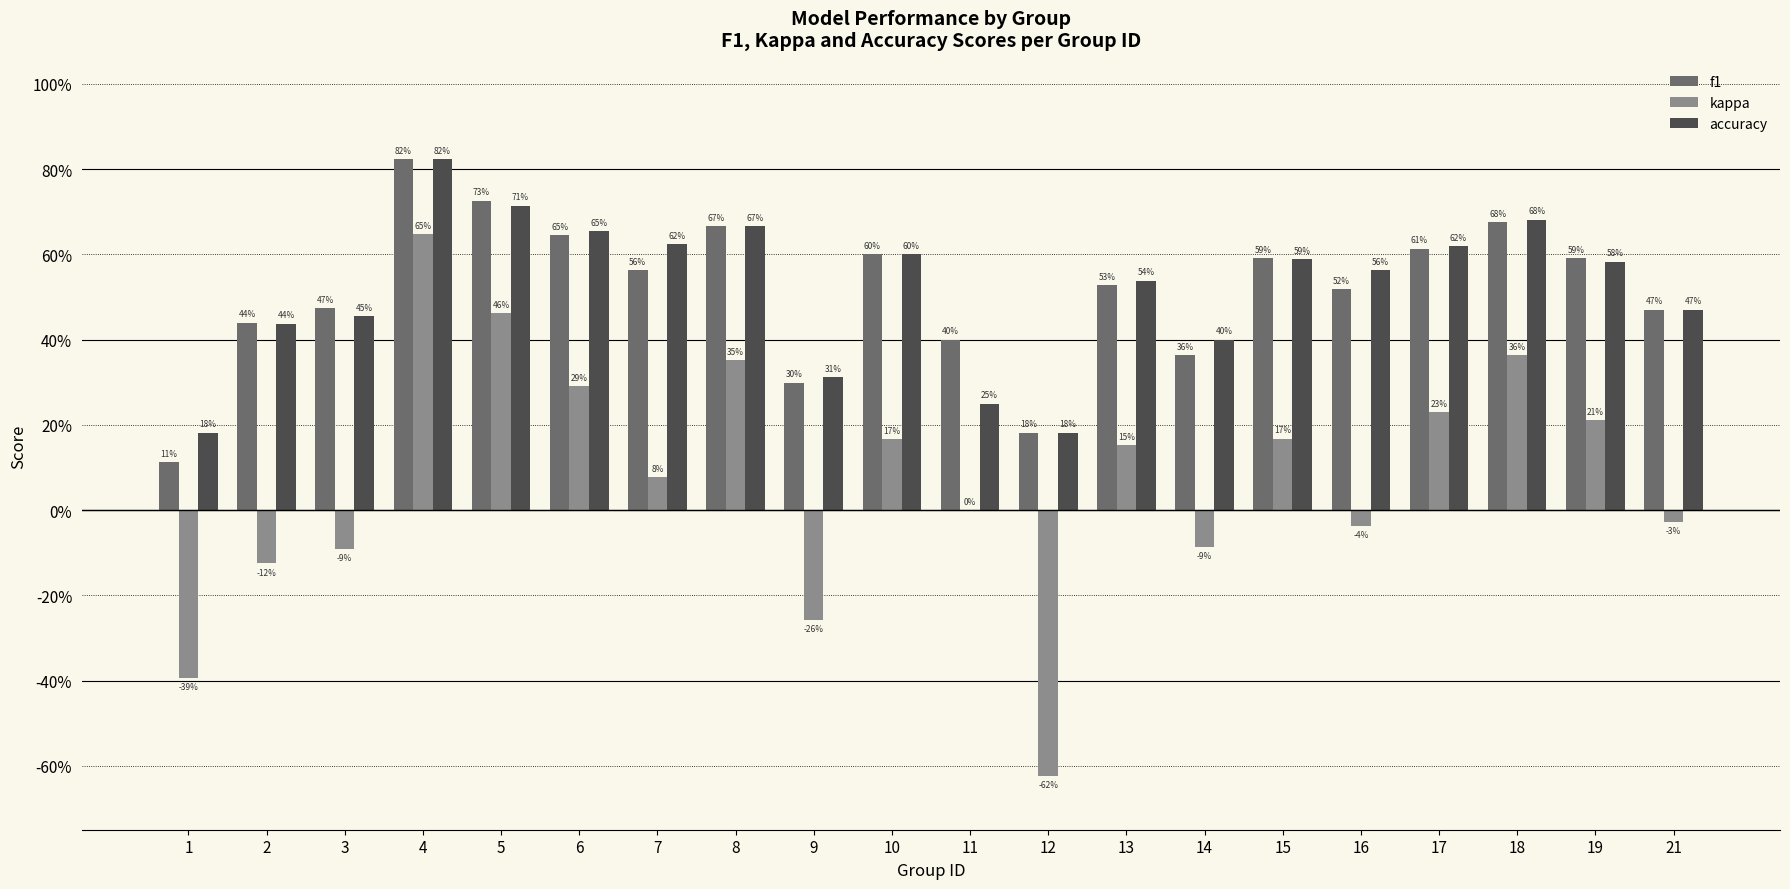

Between 1 and 17, which is larger?

17